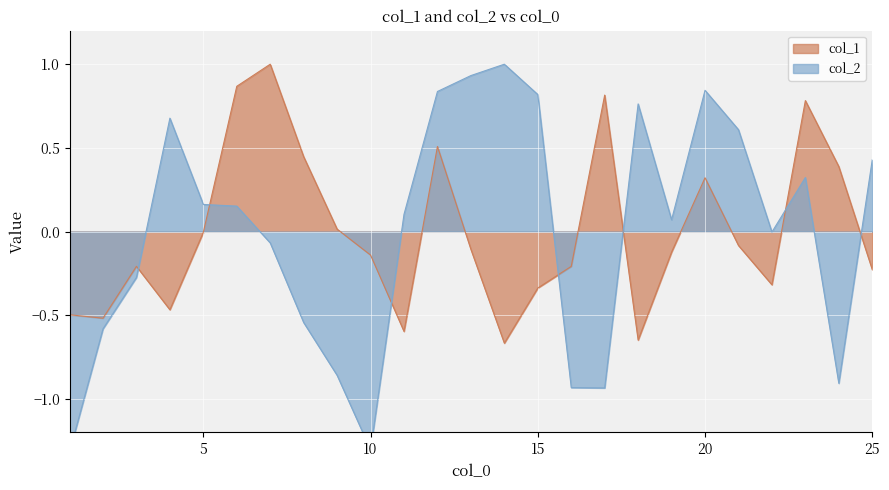

What is the lowest value of the col_1 series?

-0.7